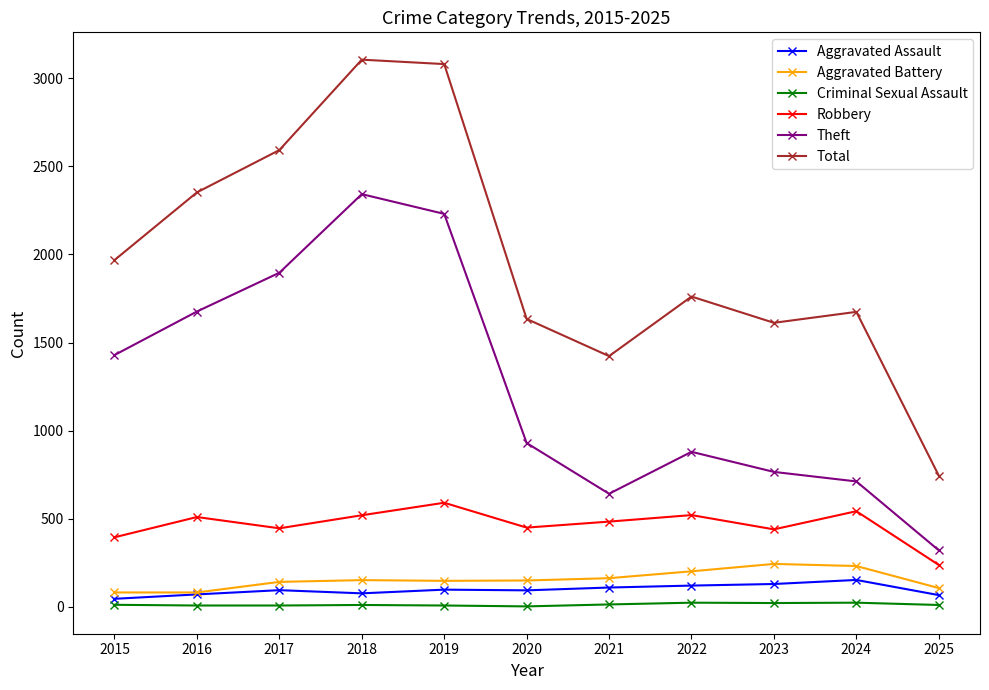

True or false: Theft has a value of 303 at 2021.

False